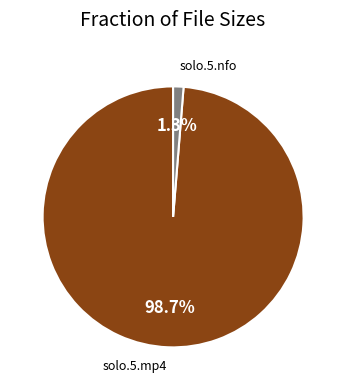

Count the number of slices in the pie.

2